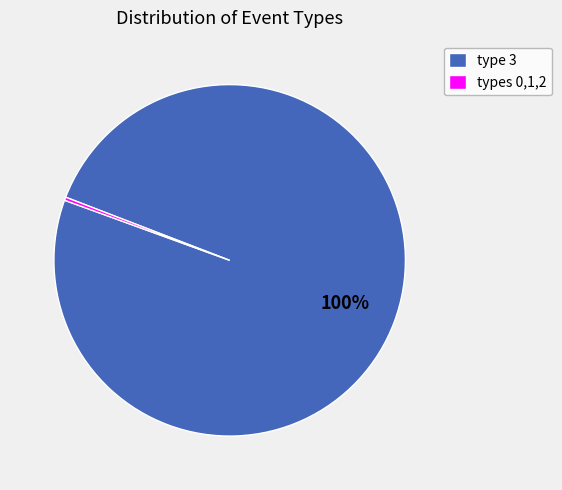

Do types 0,1,2 and type 3 together represent more than half of the pie?

Yes